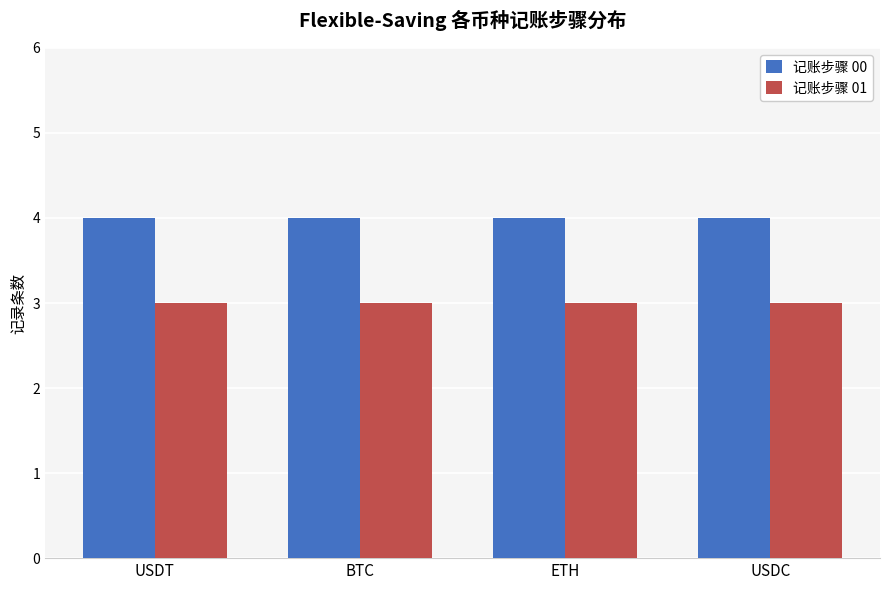

Count the number of categories in the chart.

4